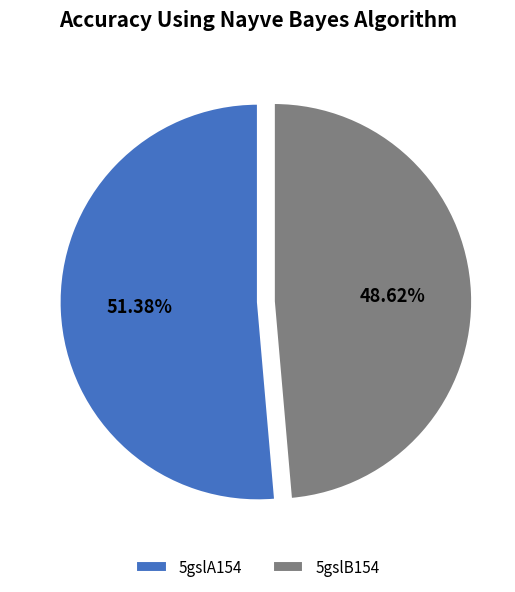

To the nearest percent, what portion does 5gslB154 represent?

49%